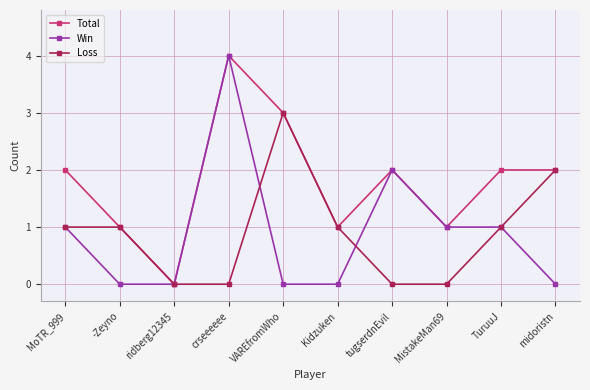

At which category is the sum across all series the highest?

crseeeeee